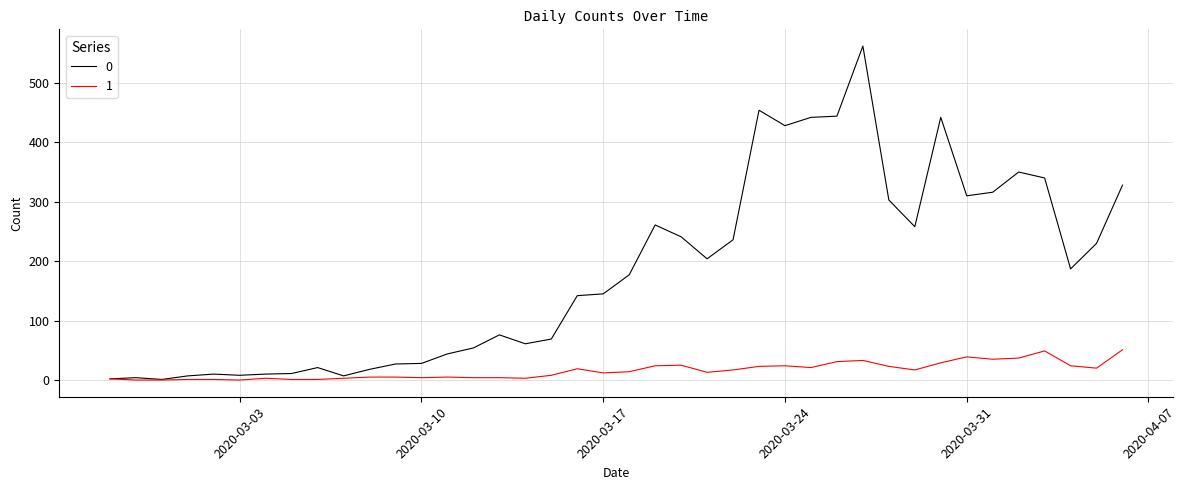

What is the maximum value shown in the chart?

562